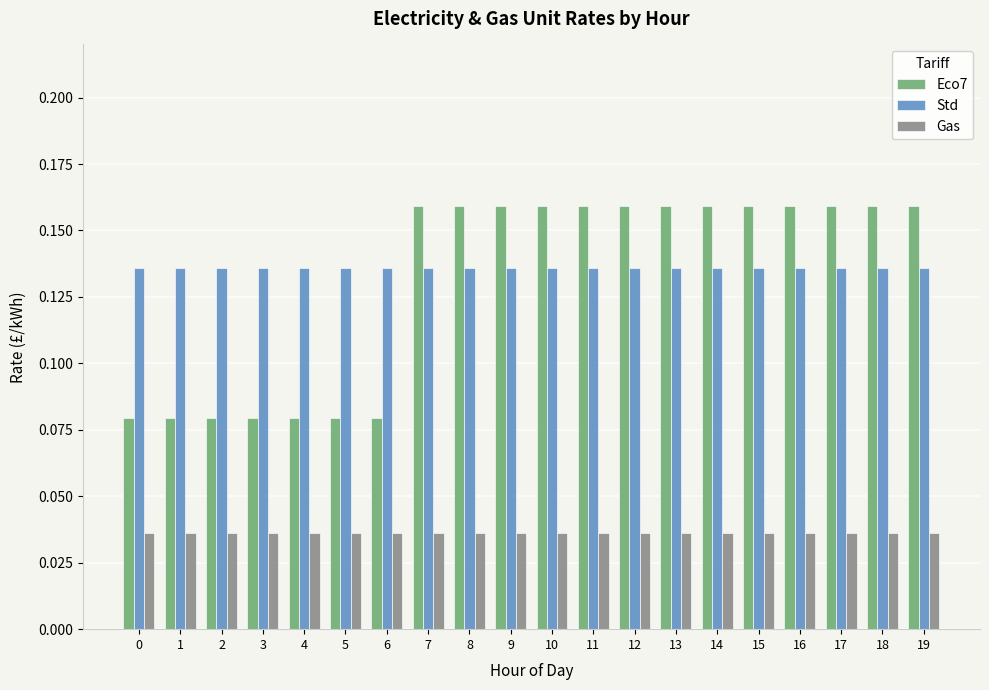

At how many categories does at least one series exceed 0?

20